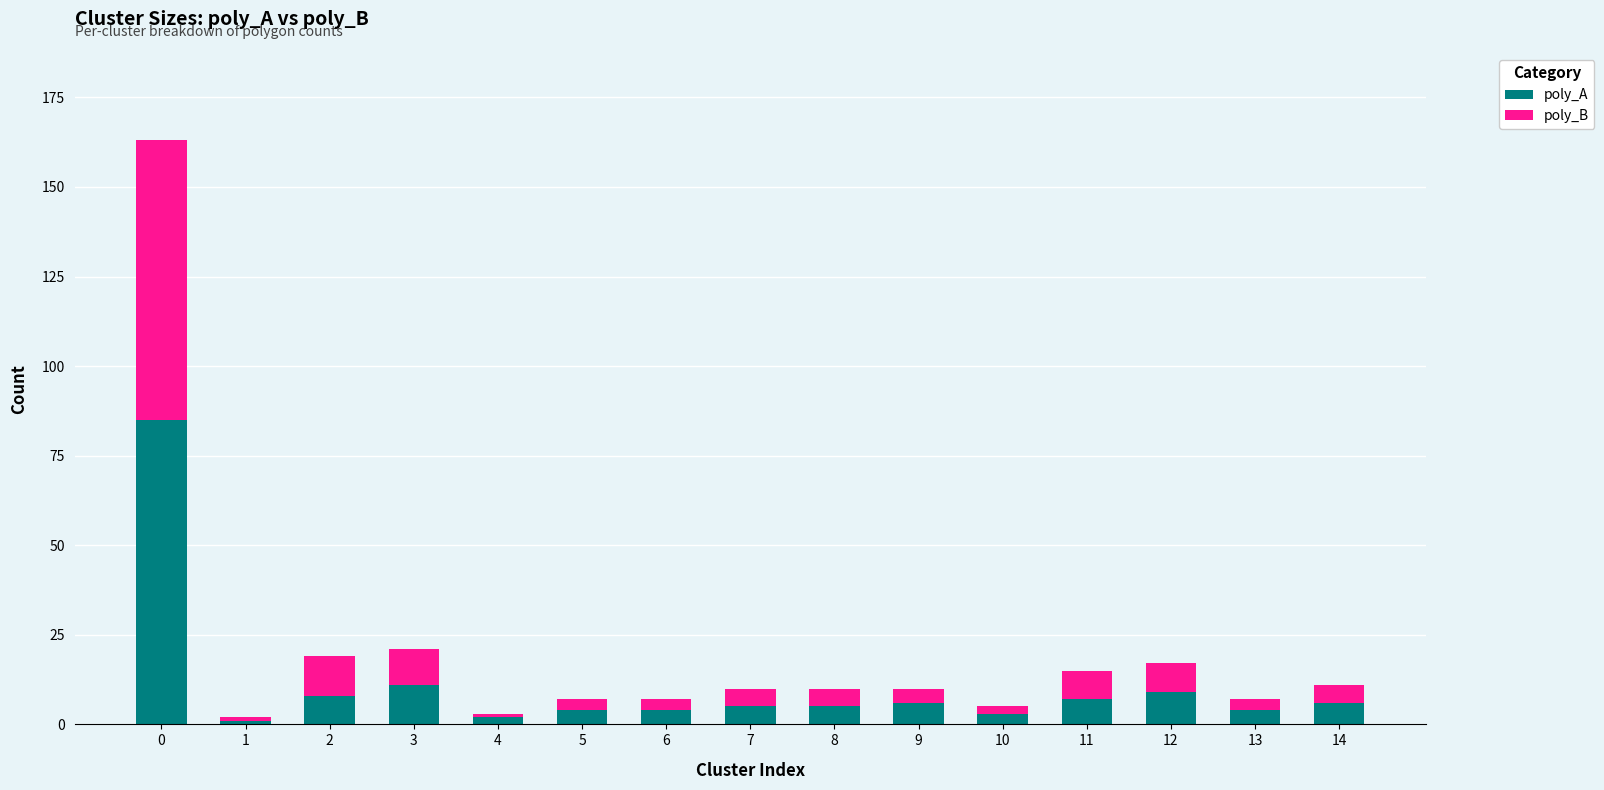

The poly_A series shows 7 at 11. True or false?

True